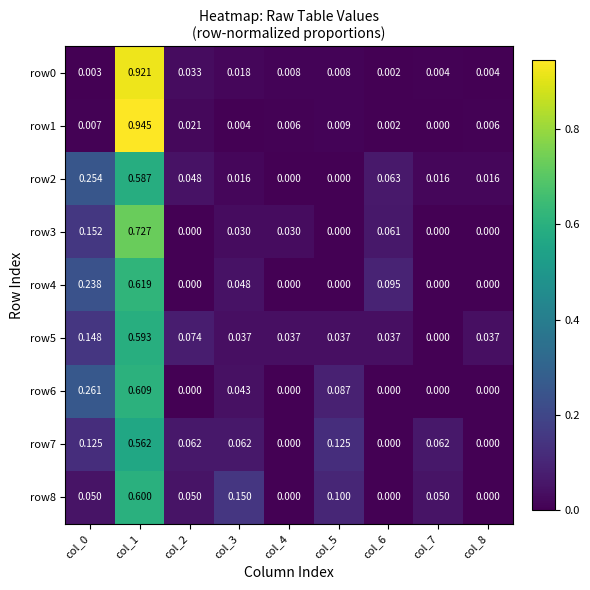

Which series has the largest total across all categories?

row0